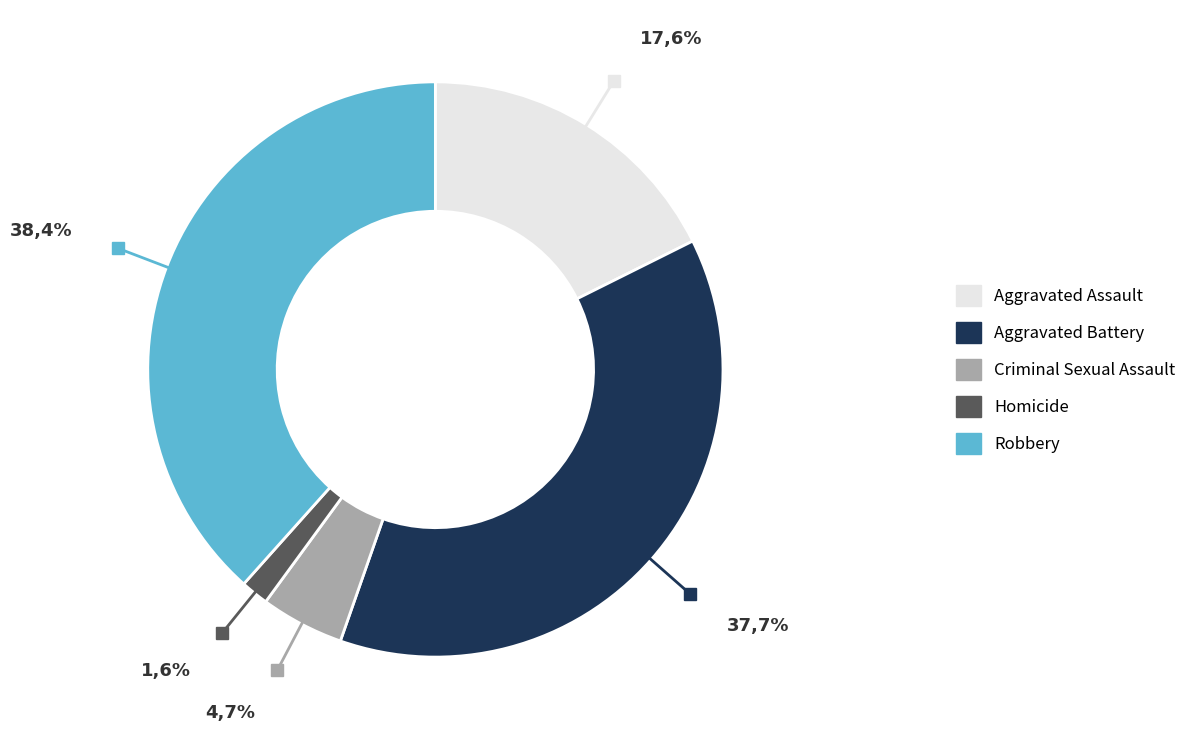

What portion of the pie excludes Homicide?

98.4%